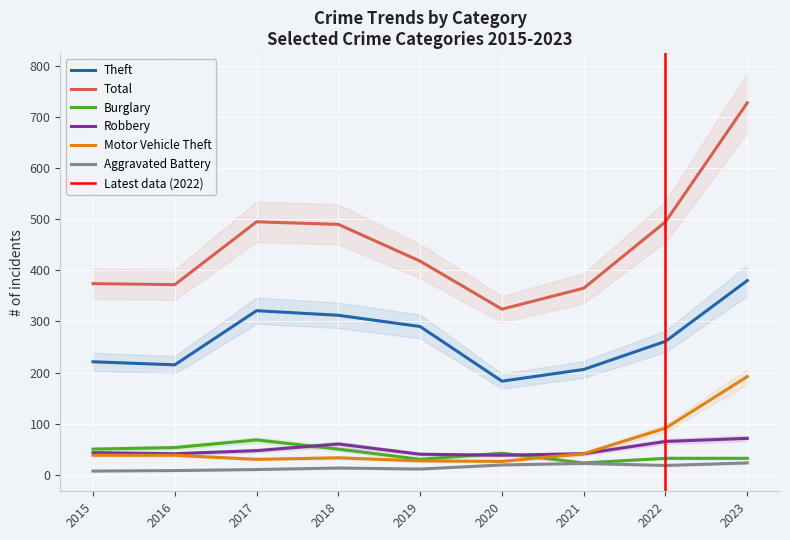

What value does the Burglary series have at 2022, to the nearest 10?

30